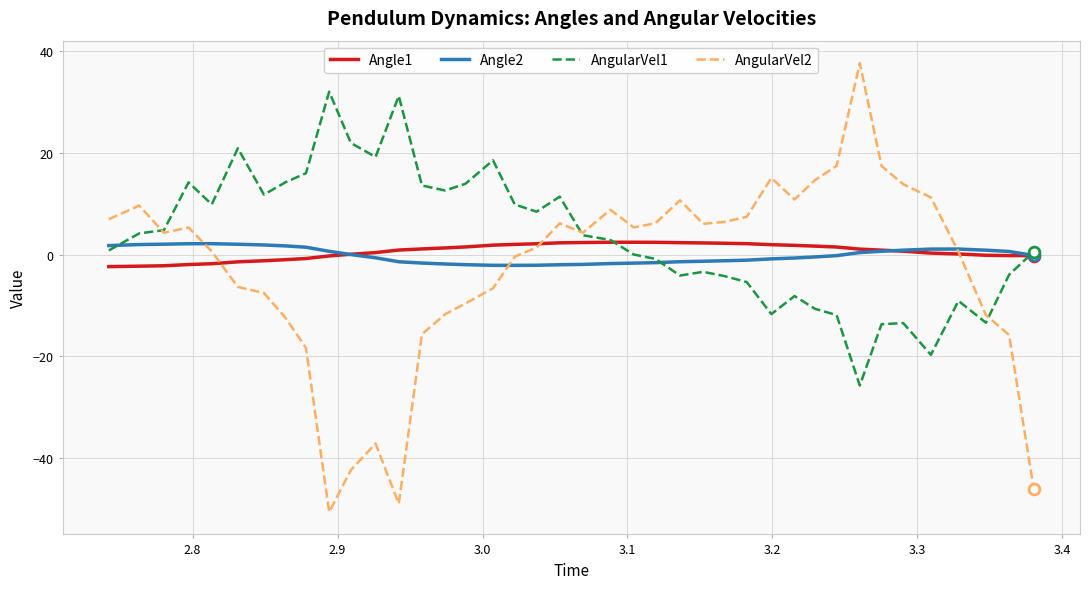

Which series has the widest spread of values?

AngularVel2